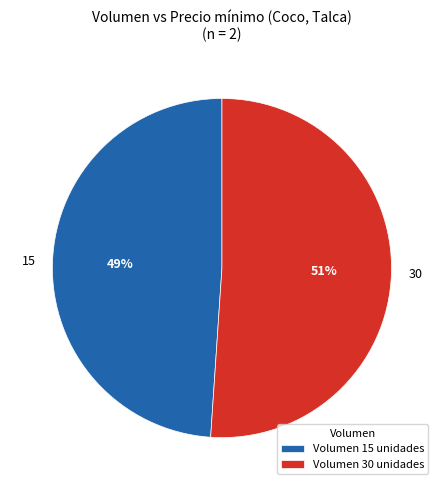

Is it true that 30 is 59% of the pie?

False